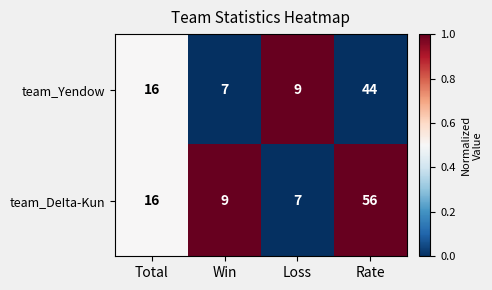

The value of team_DeIta-Kun at Total is 16. True or false?

True